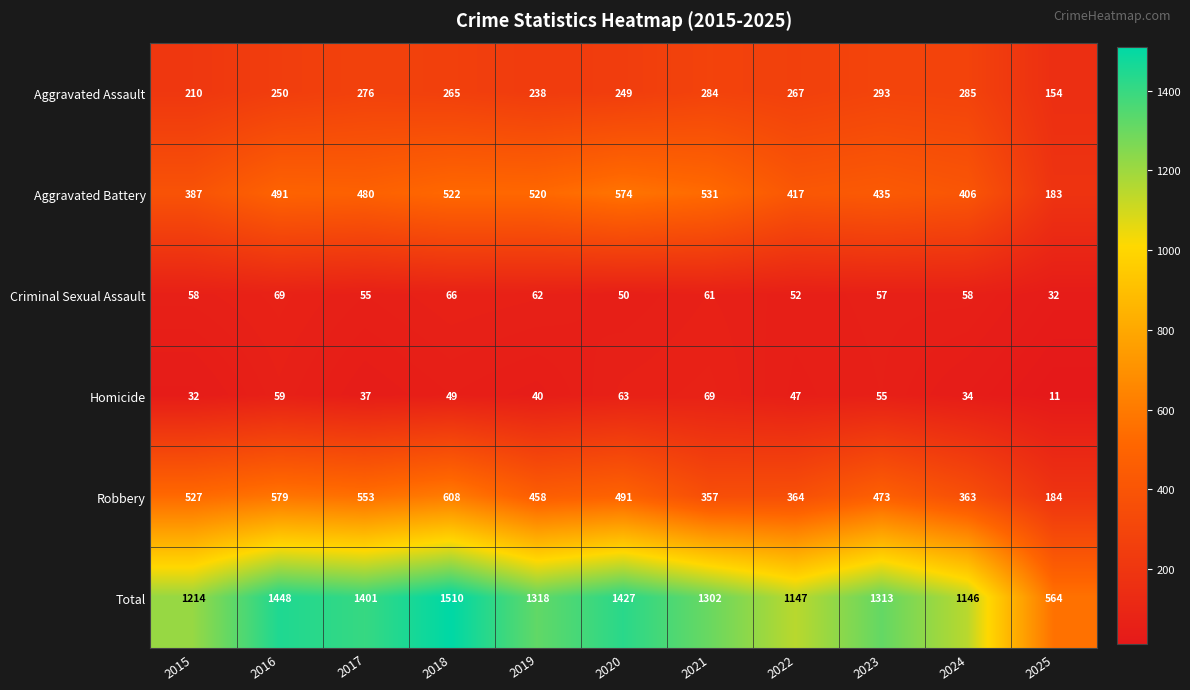

Count the number of data series in this chart.

6